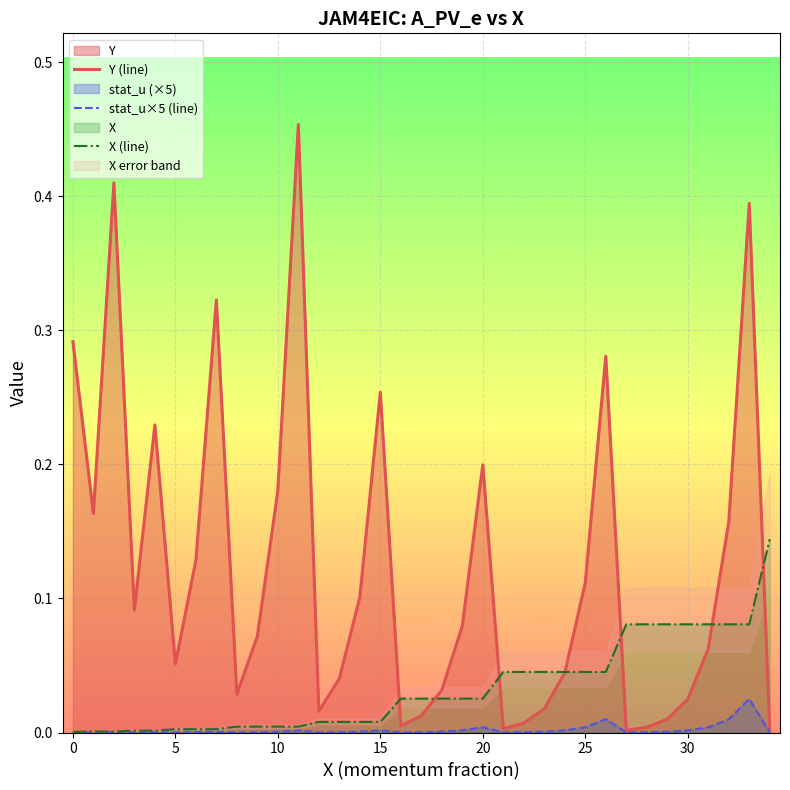

Rank the series by their maximum value, from highest to lowest.

Y (line), X (line), stat_u×5 (line)